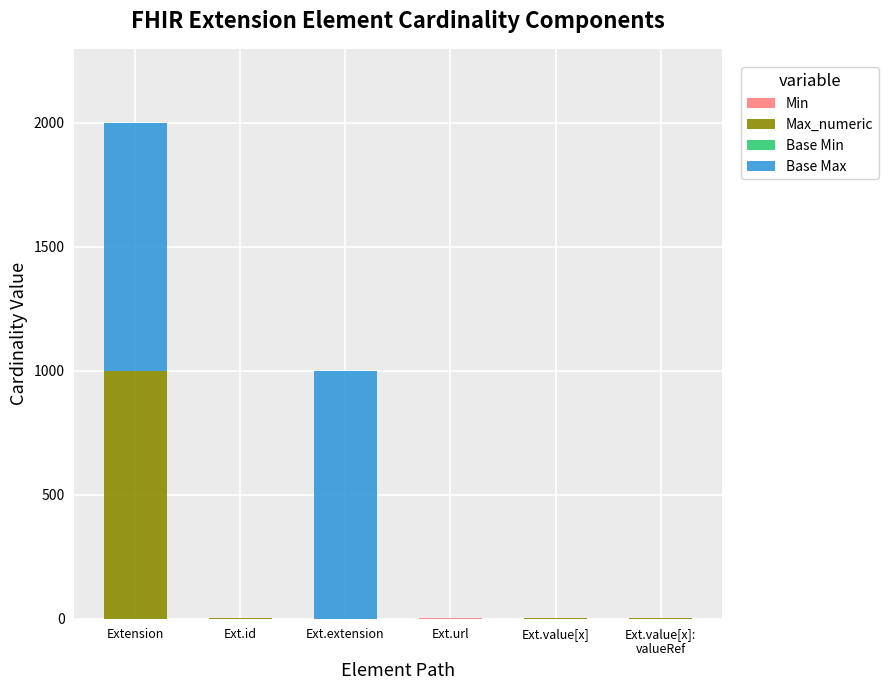

At which category is the sum across all series the highest?

Extension